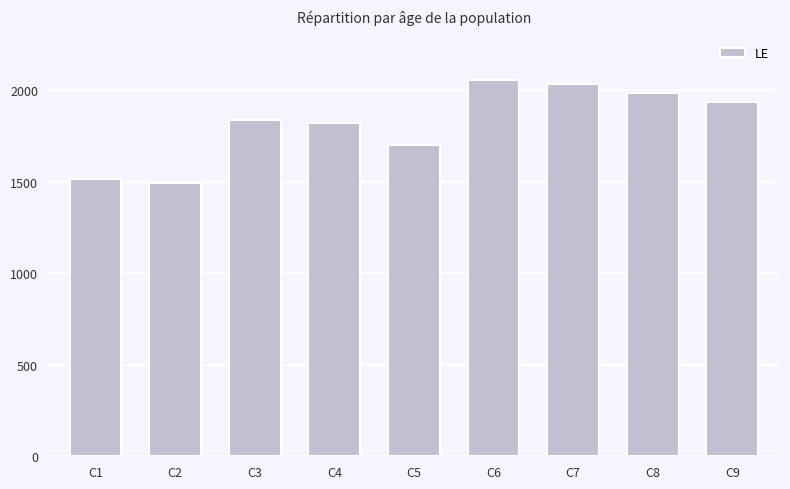

Reading left to right, what are all the values shown in this chart?

C1=1517	C2=1495	C3=1836	C4=1822	C5=1703	C6=2055	C7=2037	C8=1988	C9=1937